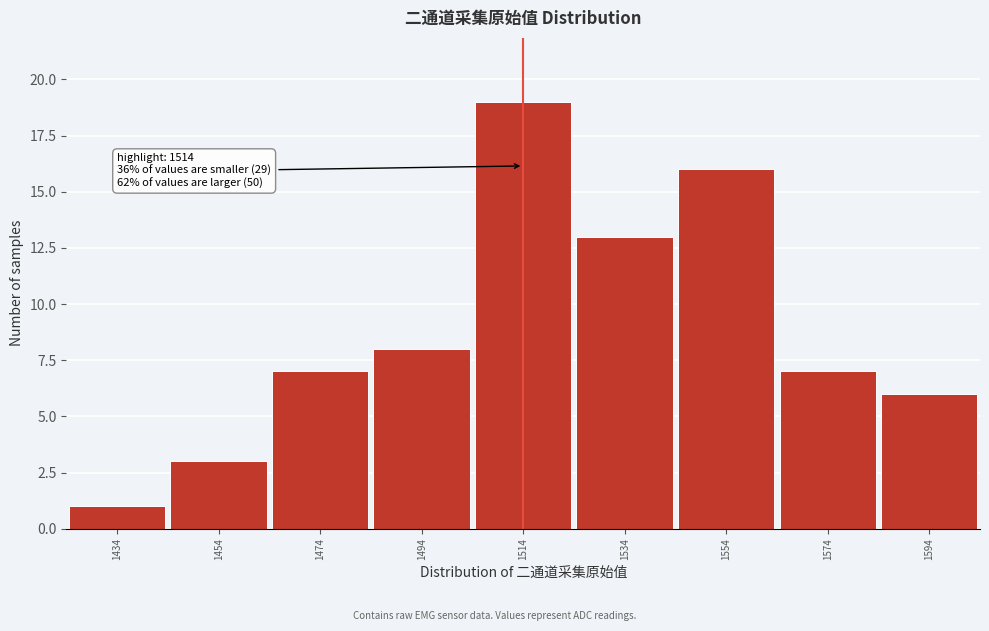

Which range on the x-axis has the tallest bar?

1504 to 1524